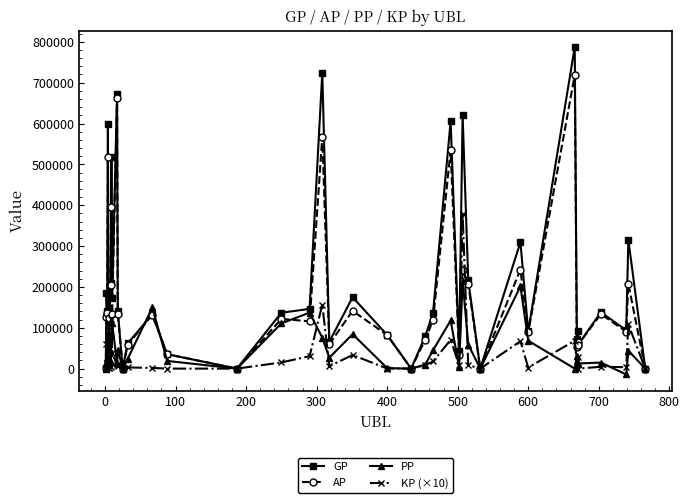

Rank the series by their maximum value, from highest to lowest.

GP, AP, KP (×10), PP